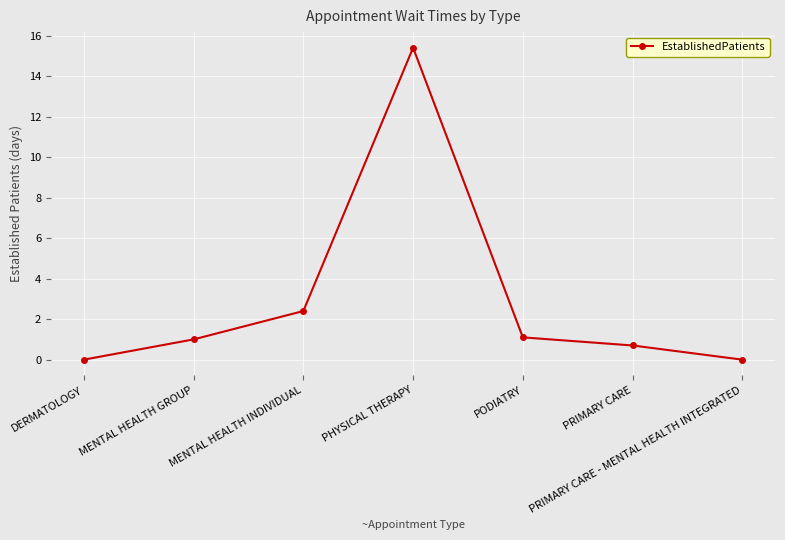

What is the value of the 5th point from the left?

1.1